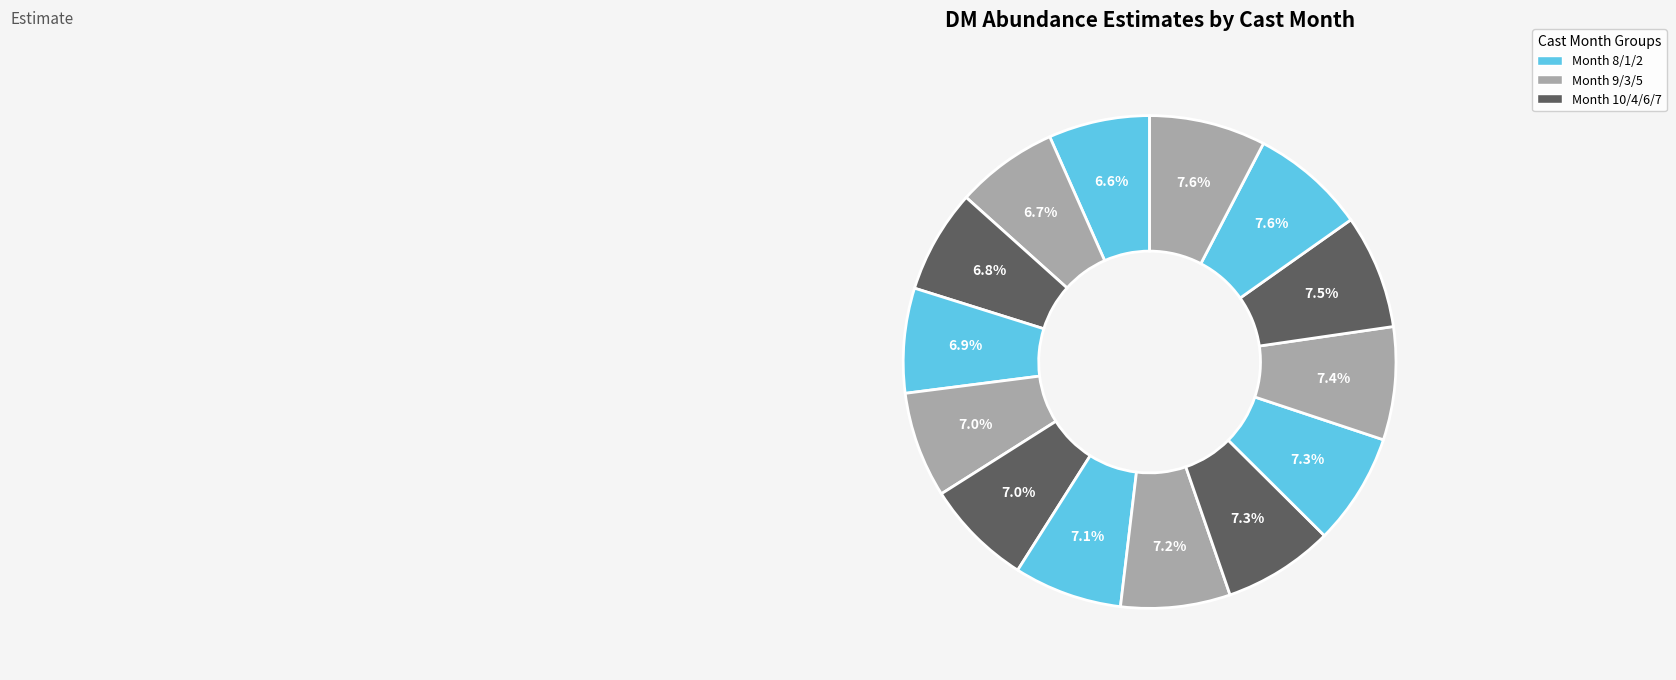

How many segments does this pie chart have?

14